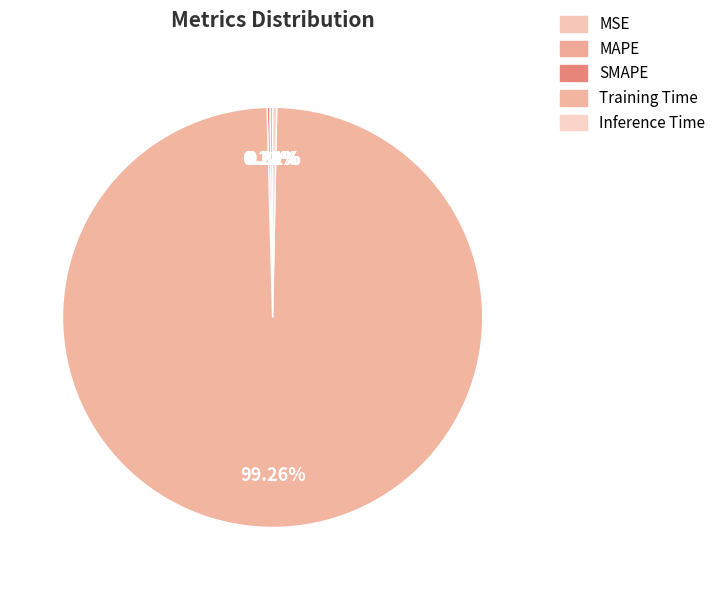

Between Training Time and MSE, which is larger?

Training Time